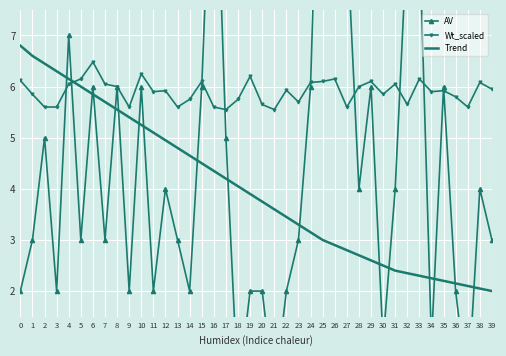

How many categories are shown in the chart?

40